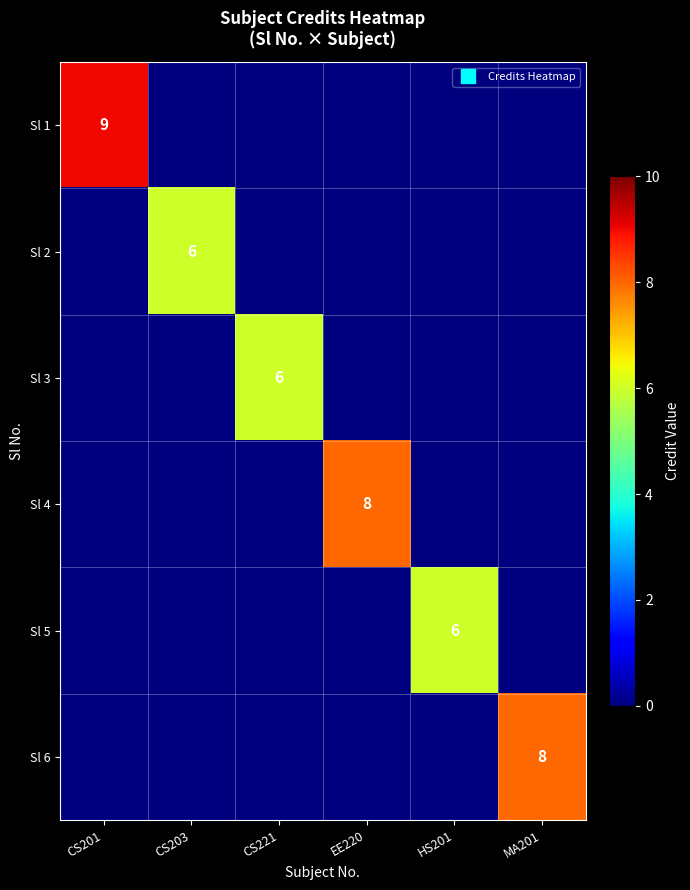

Rank the series by their maximum value, from lowest to highest.

Sl 2, Sl 3, Sl 5, Sl 4, Sl 6, Sl 1